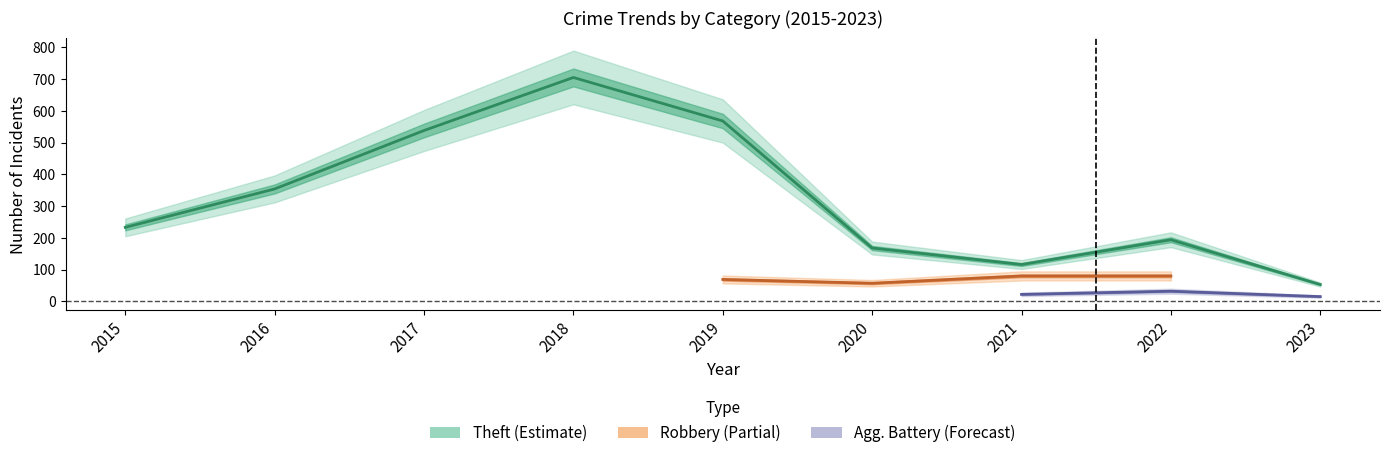

The Robbery series shows 13 at 2016. True or false?

False